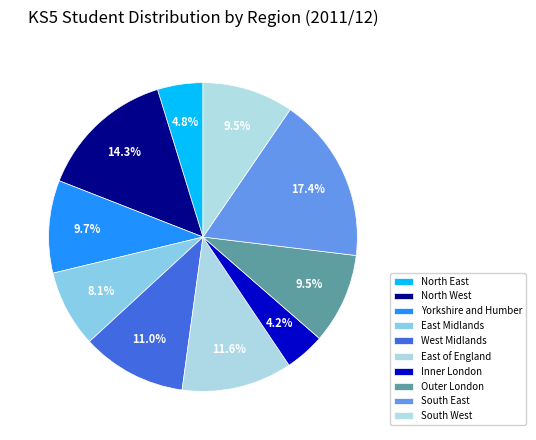

To the nearest percent, what is the combined percentage of North West and Outer London?

24%